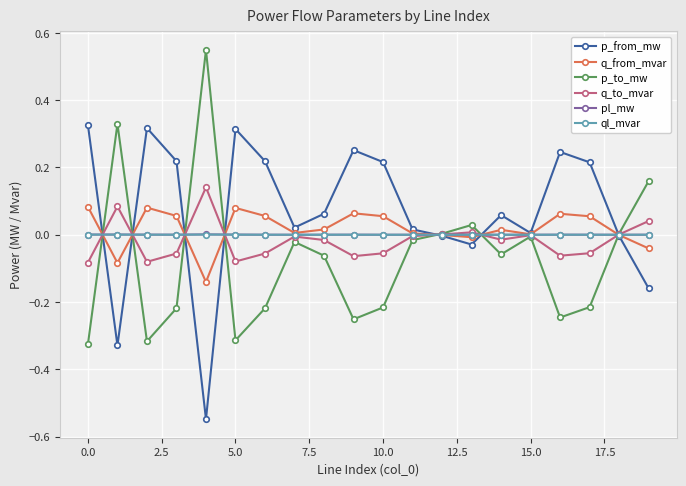

Which series has the largest total across all categories?

p_from_mw